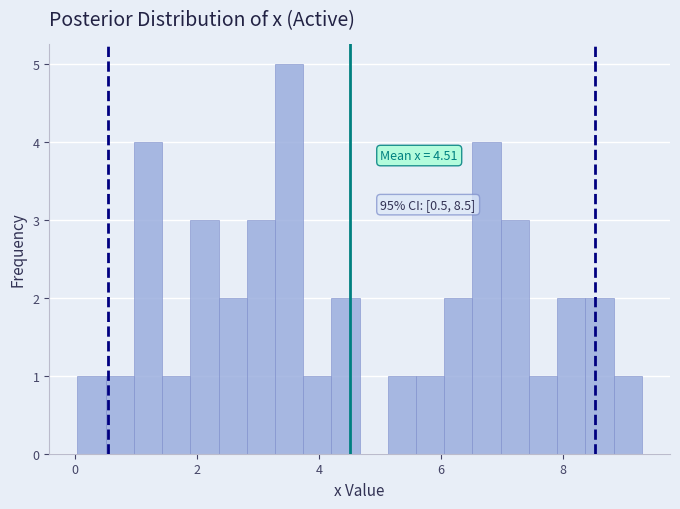

Around what value on the x-axis is the tallest bar? Give the approximate position of its centre, as read against the axis.

3.6